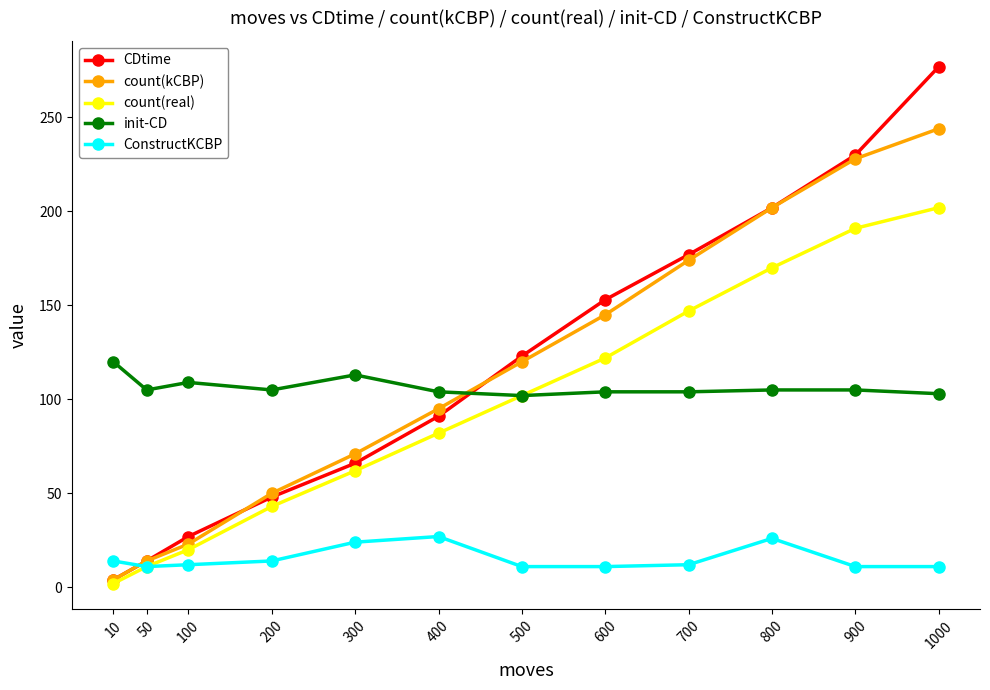

What is the sum of the CDtime values at 200 and 50?

62